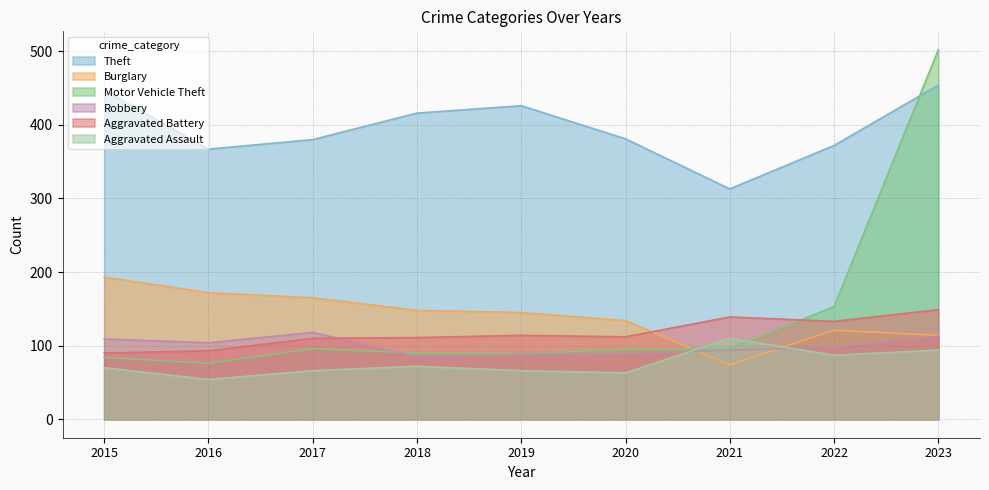

Which category has the highest value across all series?

2023